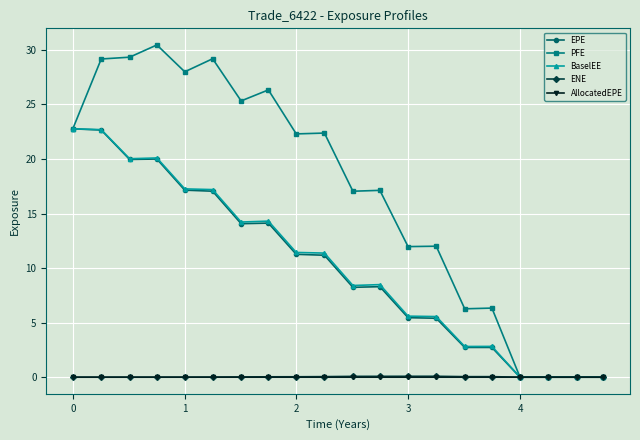

Does the chart display data point markers on the line(s)?

Yes